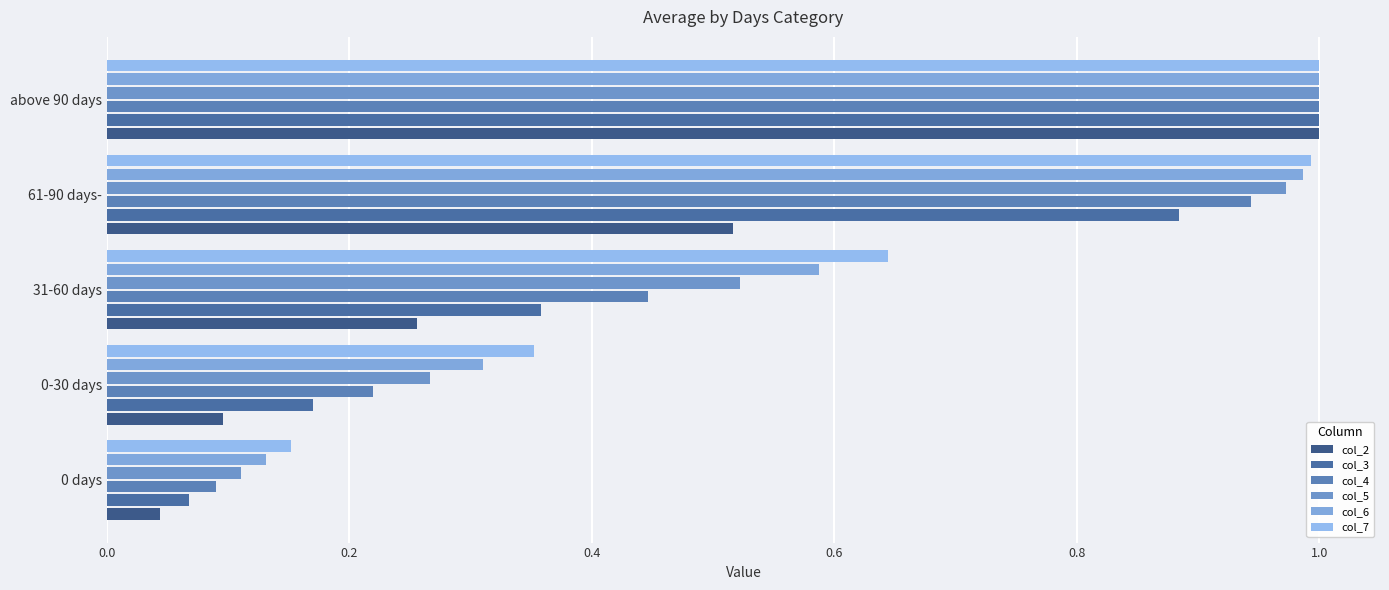

What is the difference between the maximum and minimum values in the col_7 series?

0.8